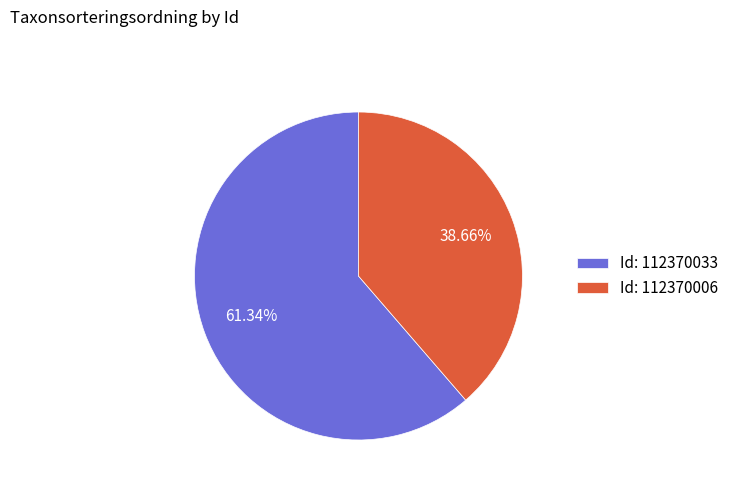

How many slices are in this pie chart?

2